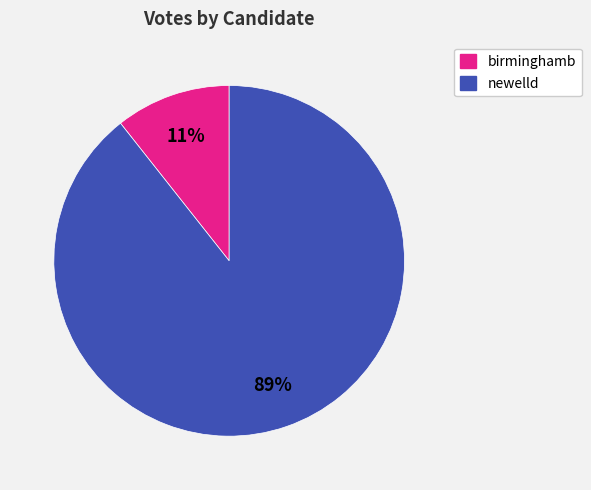

Which category has the smallest portion of the pie?

birminghamb